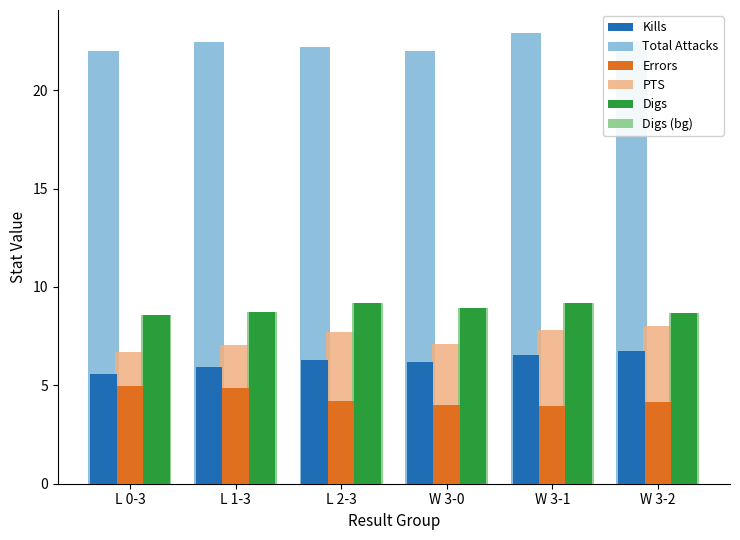

How many bars are there in each group?

6